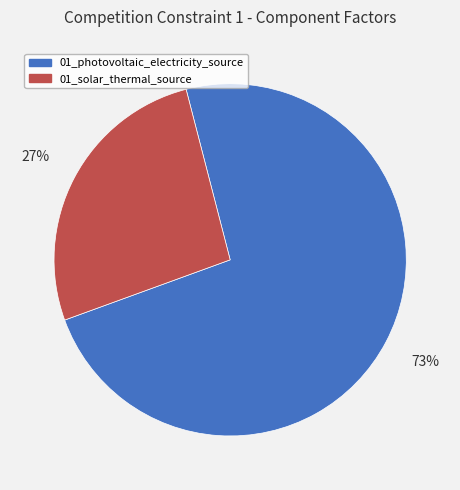

Combined, do 01_photovoltaic_electricity_source and 01_solar_thermal_source account for over 50%?

Yes